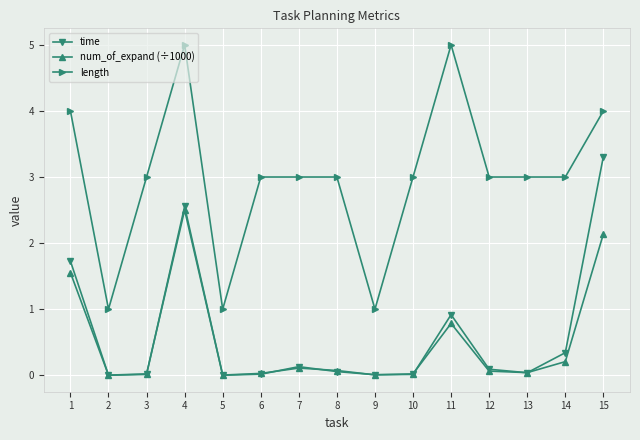

True or false: length and time cross at least once.

False